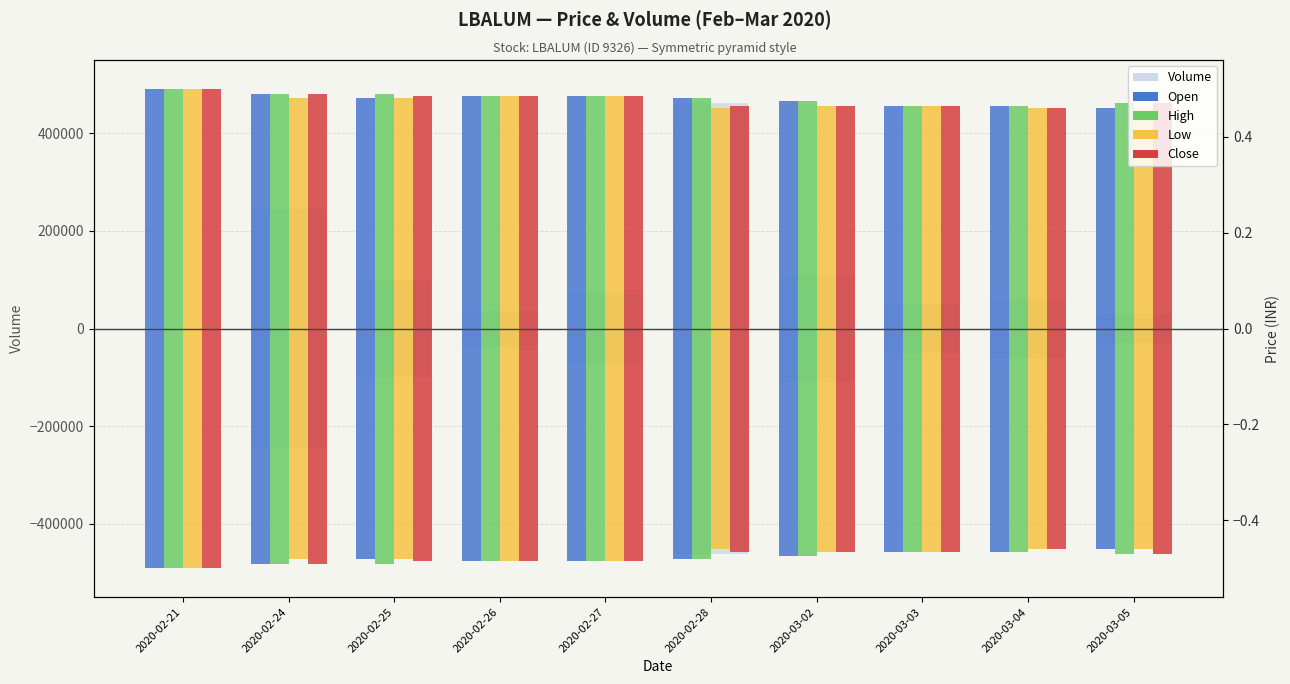

The value of close at 2020-02-25 is 0.1. True or false?

False